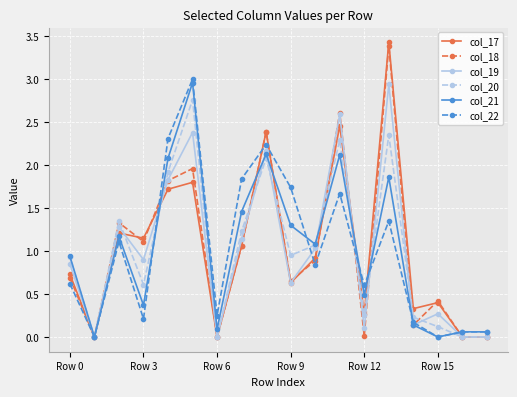

What is the average value of the col_19 series?

1.0